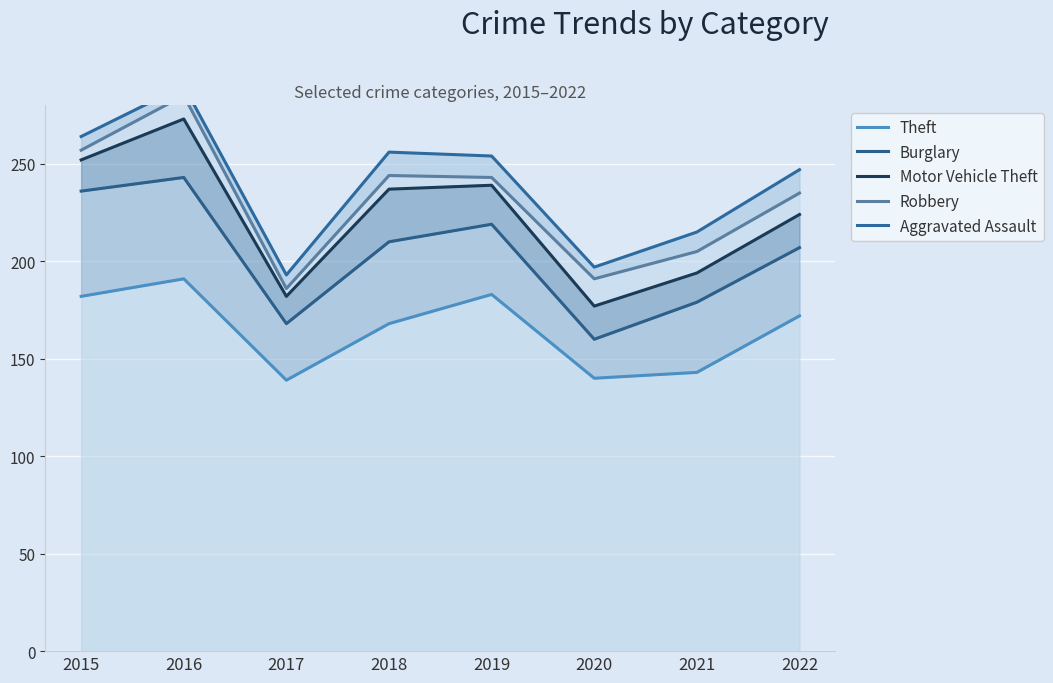

How many lines are shown in the chart?

5